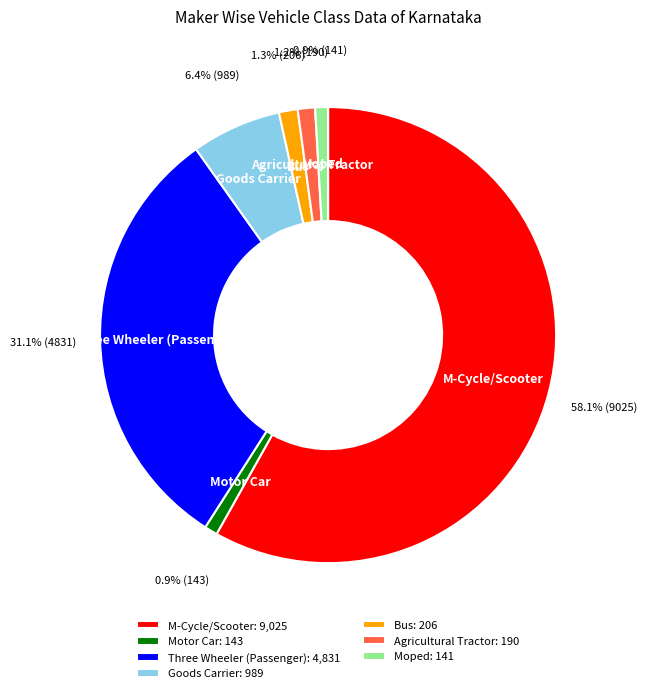

What is the total percentage of Goods Carrier and Bus?

7.7%